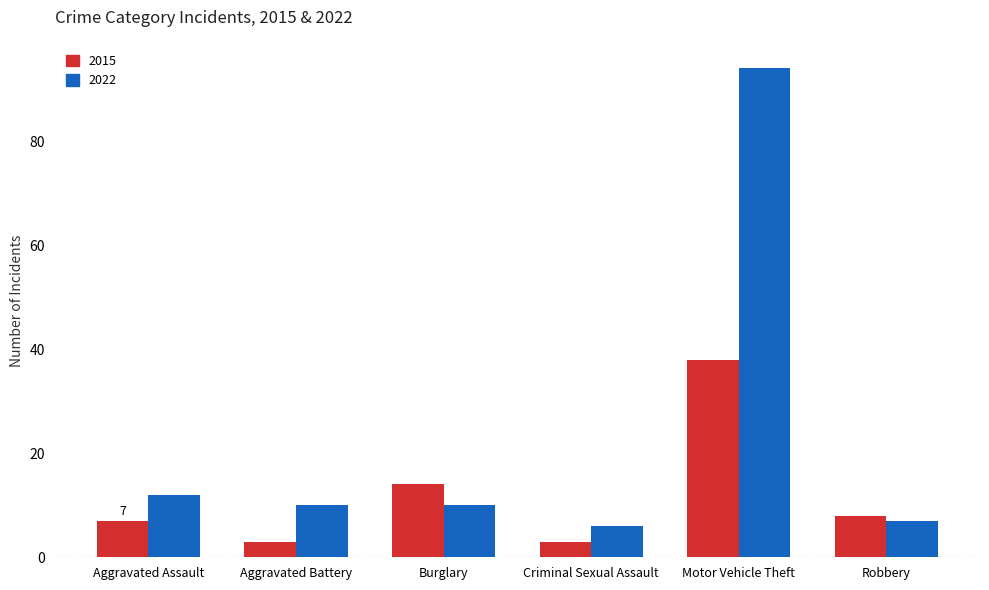

Which series changed the most between Aggravated Assault and Motor Vehicle Theft?

2022